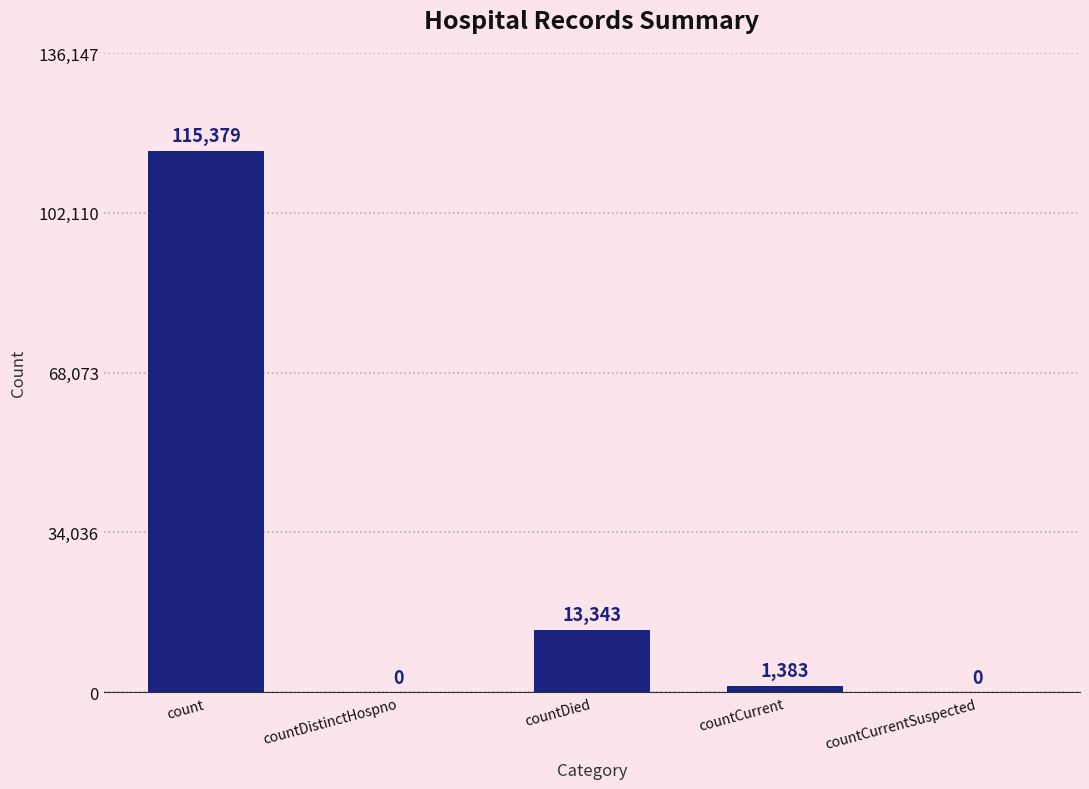

Is it true that the value at count is 71543?

False